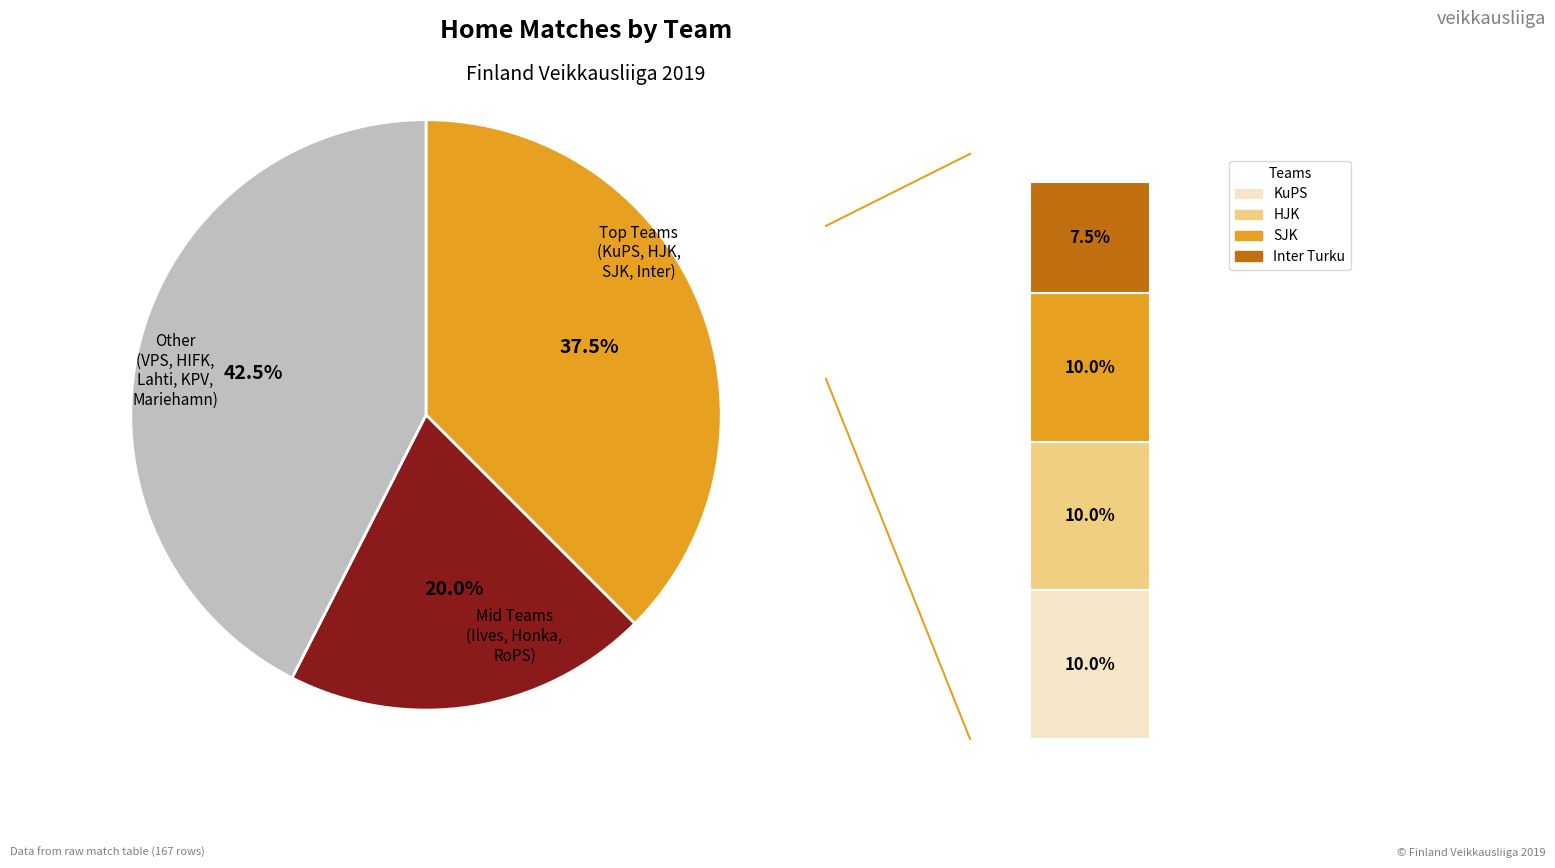

Which has a higher value, Mariehamn or KPV?

Mariehamn